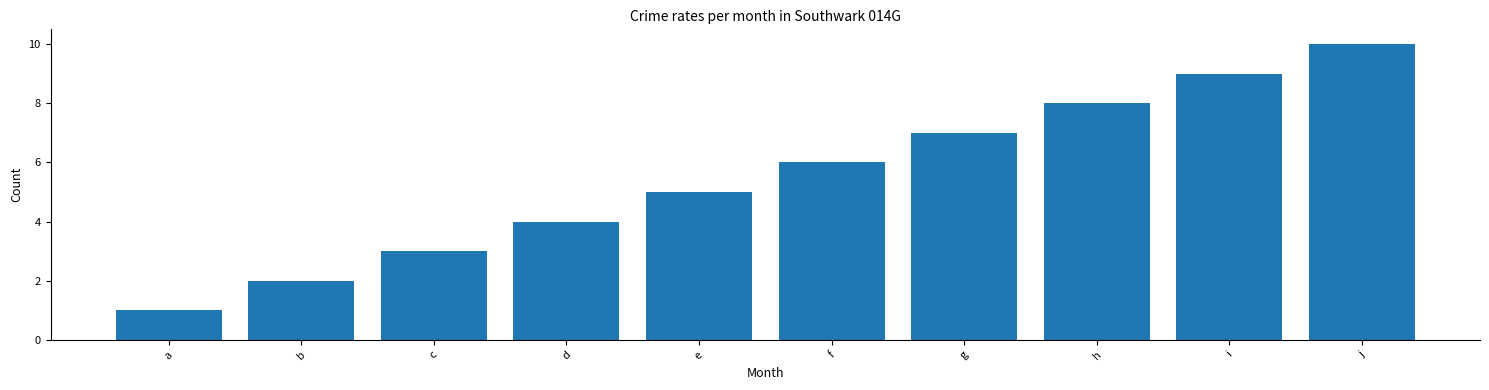

Rank the categories by value from highest to lowest.

j, i, h, g, f, e, d, c, b, a